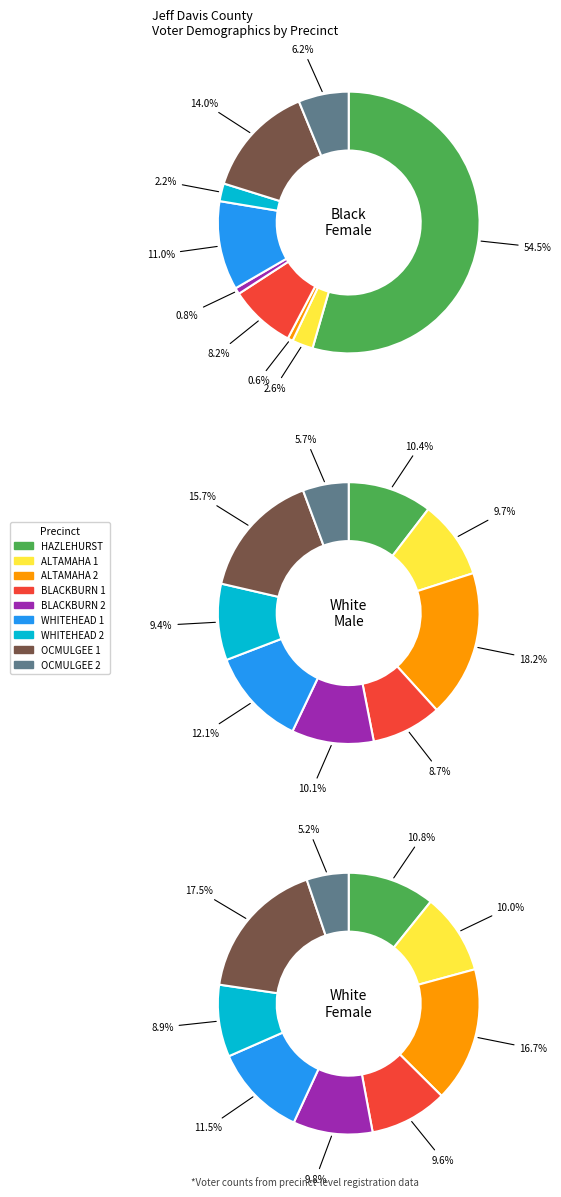

To the nearest percent, what is the difference between the largest and smallest slice percentages?

13%